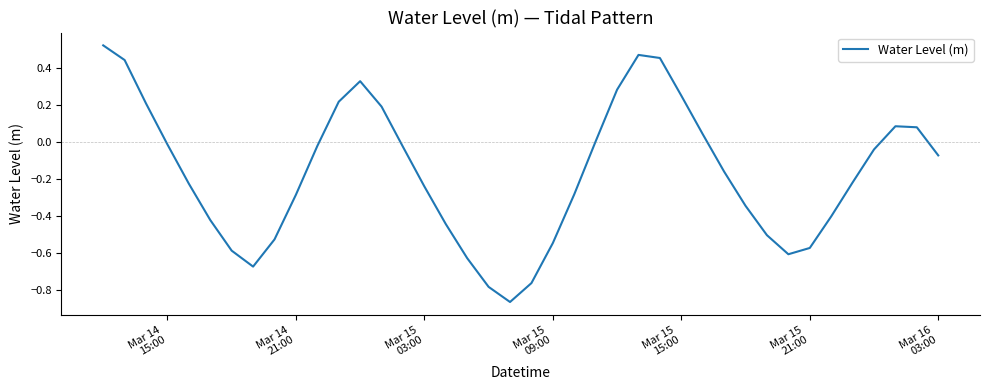

Does the chart display data point markers on the line(s)?

No